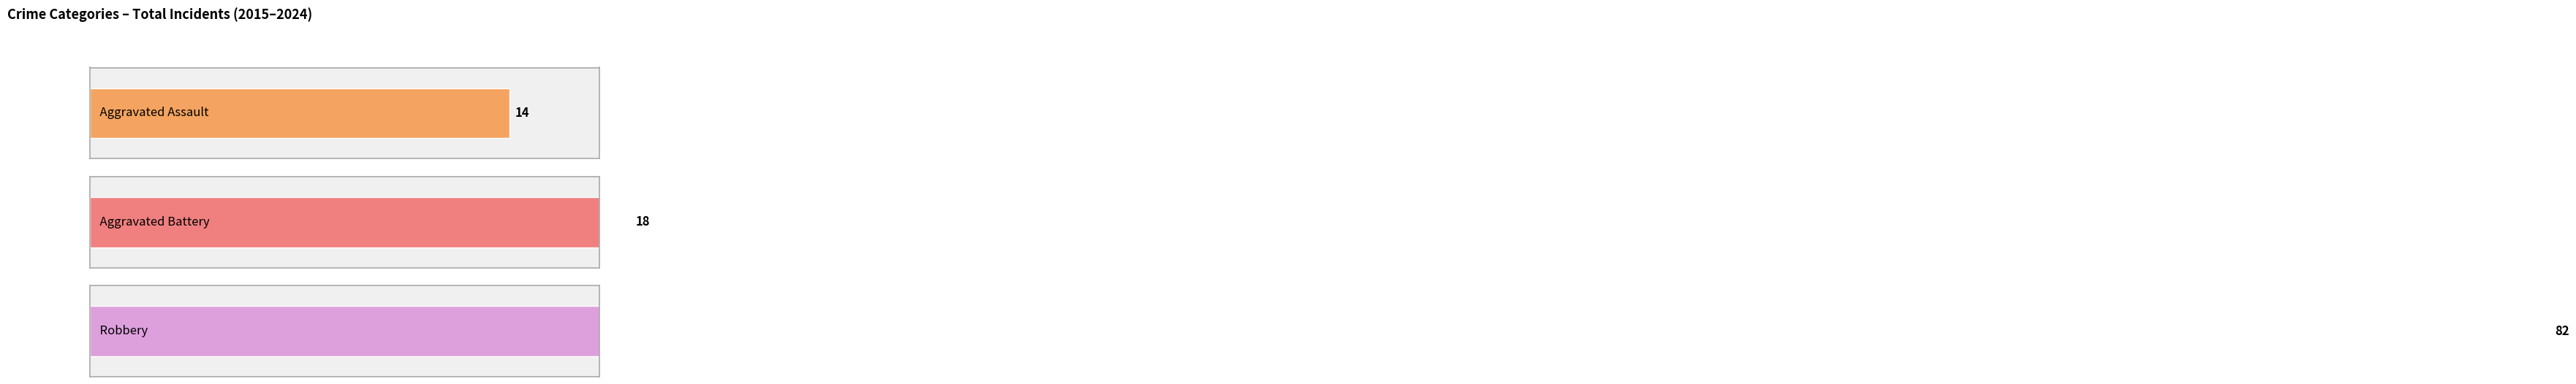

True or false: Aggravated Battery has a value of 2 at 2015.

False